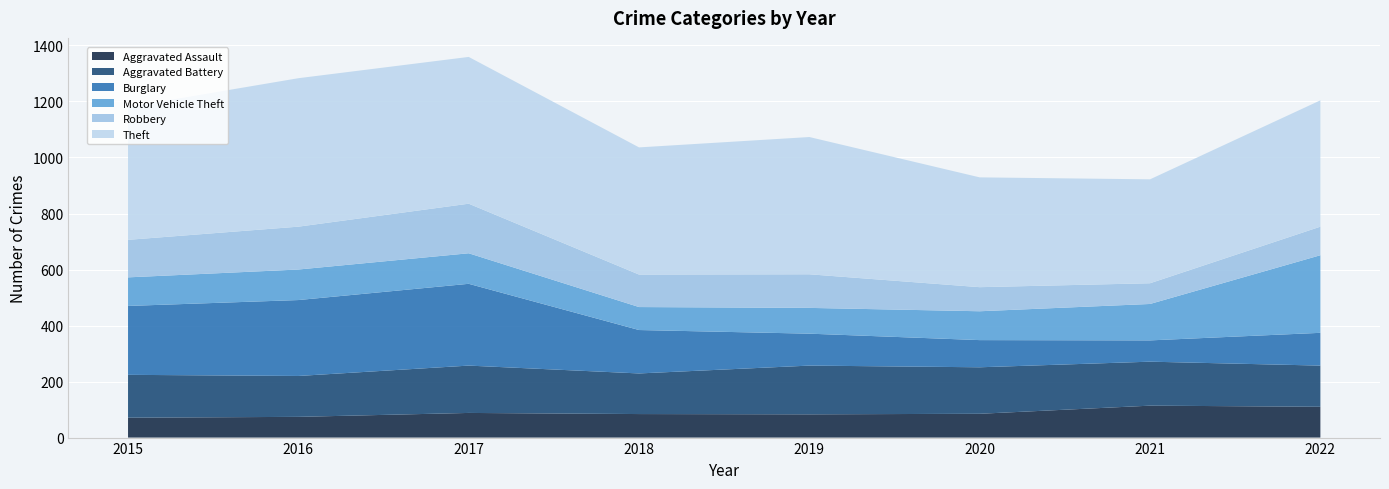

Reading left to right, list all the values displayed in this chart.

Aggravated Assault: 2015=71	2016=74	2017=88	2018=84	2019=83	2020=85	2021=114	2022=110
Aggravated Battery: 2015=153	2016=146	2017=169	2018=145	2019=174	2020=166	2021=157	2022=147
Burglary: 2015=246	2016=271	2017=292	2018=155	2019=114	2020=97	2021=76	2022=117
Motor Vehicle Theft: 2015=102	2016=109	2017=109	2018=82	2019=92	2020=103	2021=130	2022=277
Robbery: 2015=134	2016=153	2017=177	2018=116	2019=120	2020=86	2021=74	2022=102
Theft: 2015=474	2016=530	2017=524	2018=454	2019=490	2020=392	2021=371	2022=451